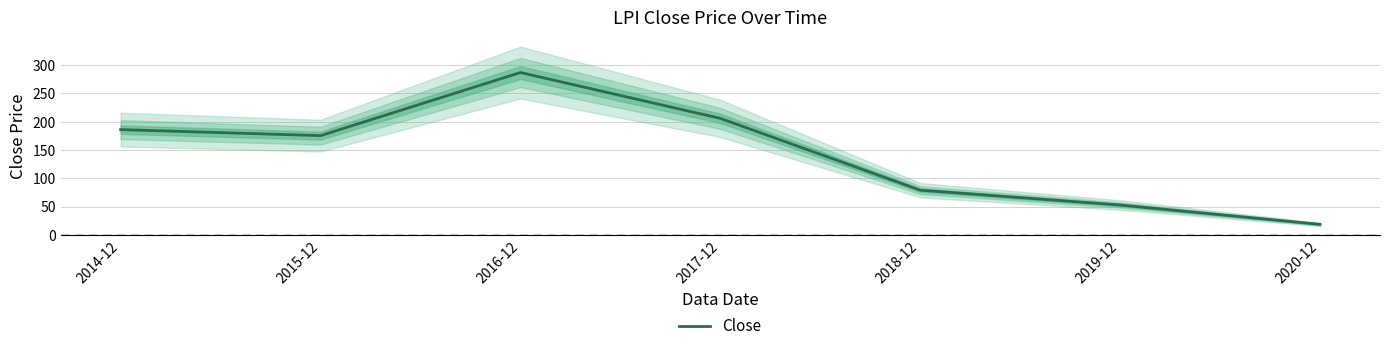

Reading left to right, extract all data points from this chart.

186.1	175.5	287.0	206.0	79.1	52.8	18.6